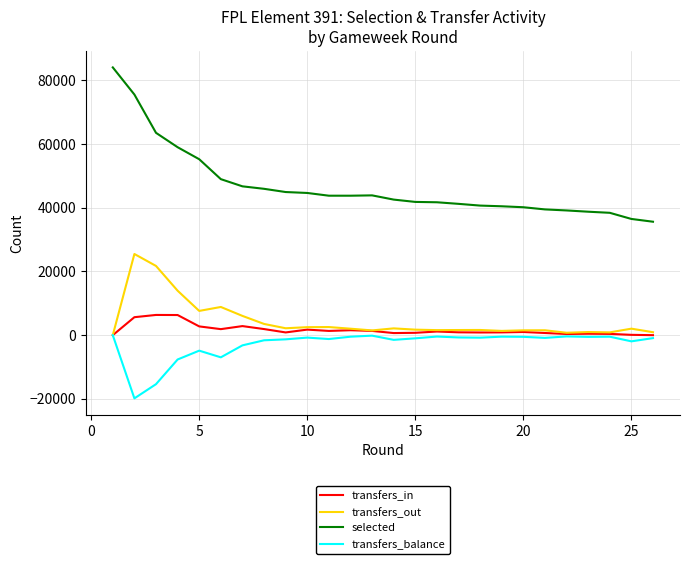

True or false: selected and transfers_out cross at least once.

False